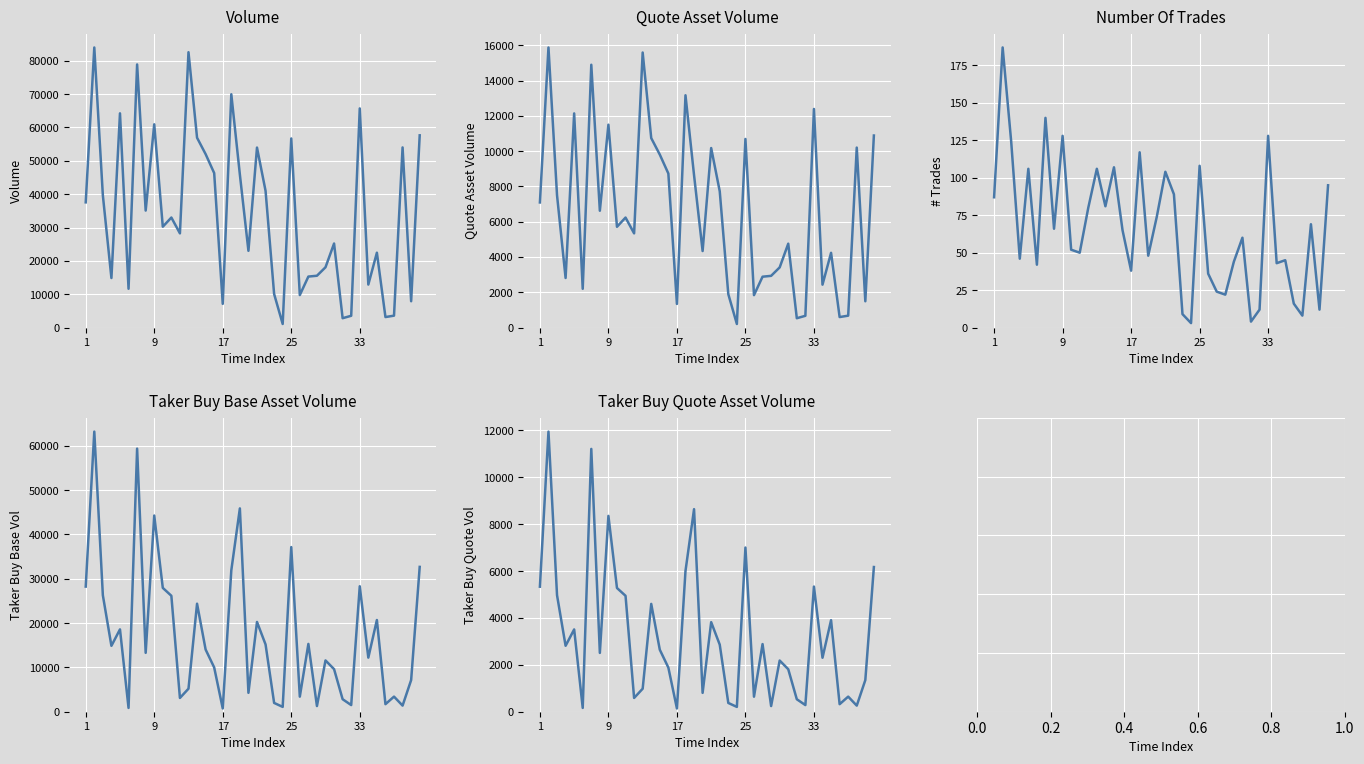

Count the number of data series in this chart.

5